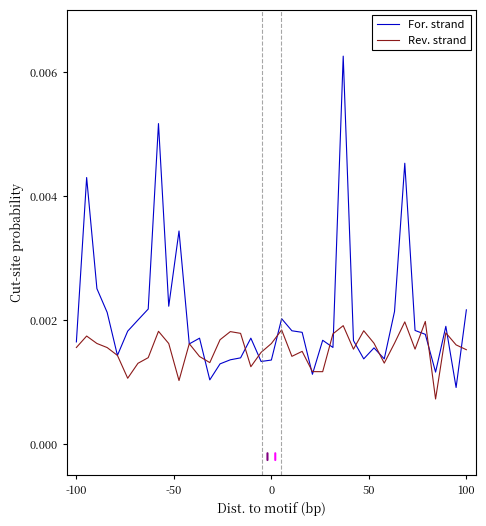

Rank the series by their maximum value, from highest to lowest.

For. strand, Rev. strand